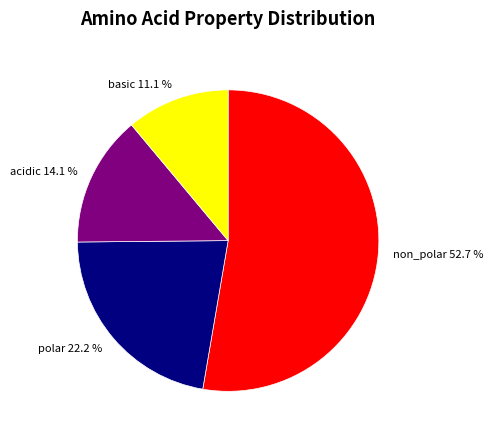

The basic slice represents 1% of the pie. True or false?

False